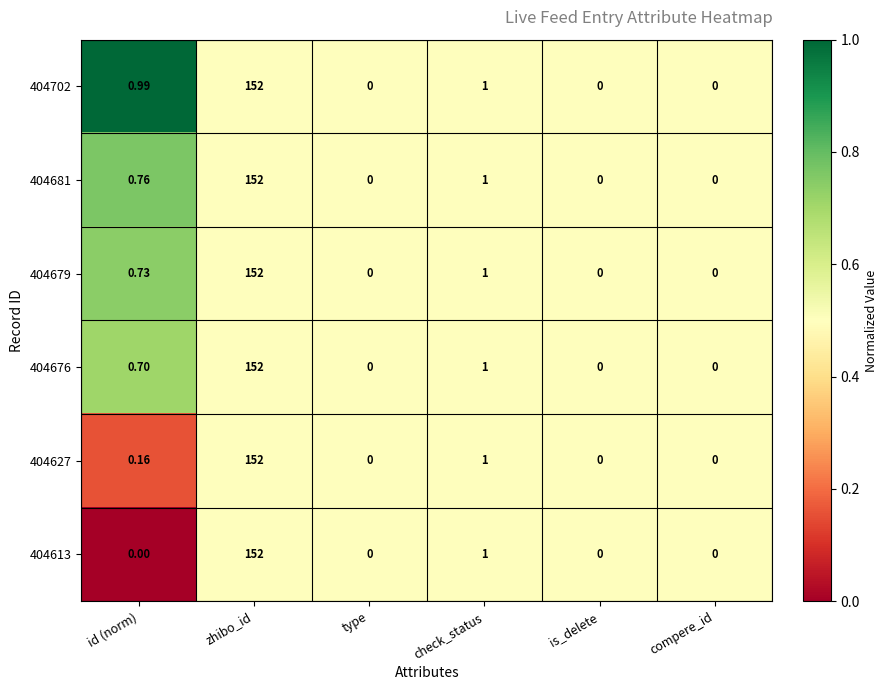

At which category is the sum across all series the highest?

zhibo_id